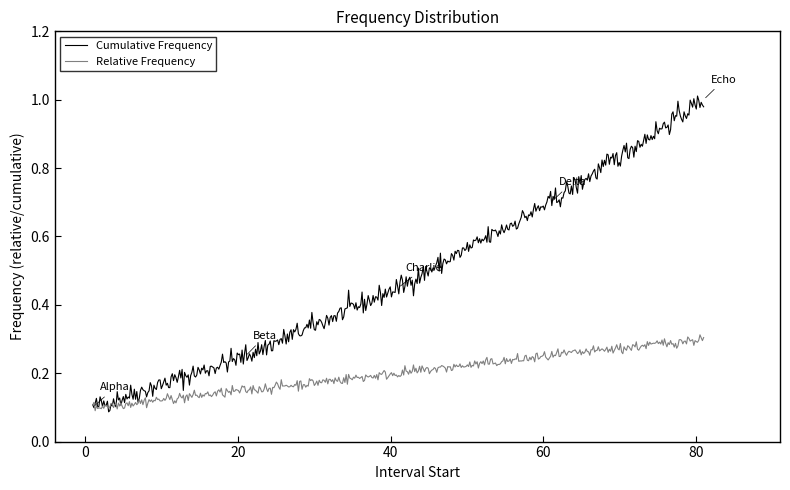

Rank the series by their maximum value, from lowest to highest.

Relative Frequency, Cumulative Frequency